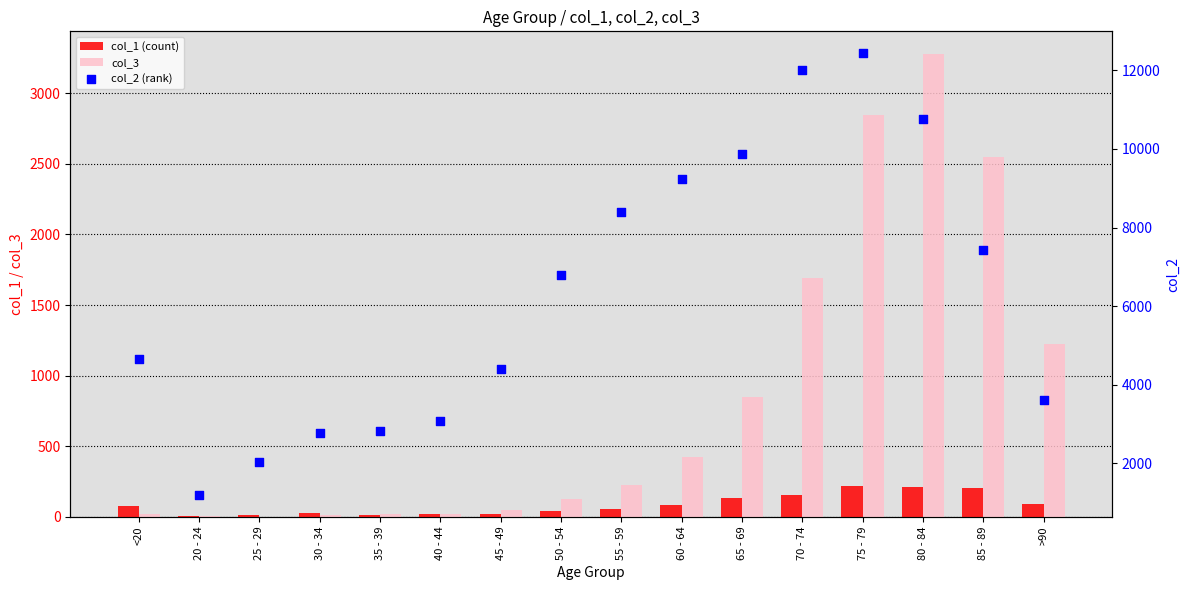

Which series contains the highest Y value?

col_2 (rank)